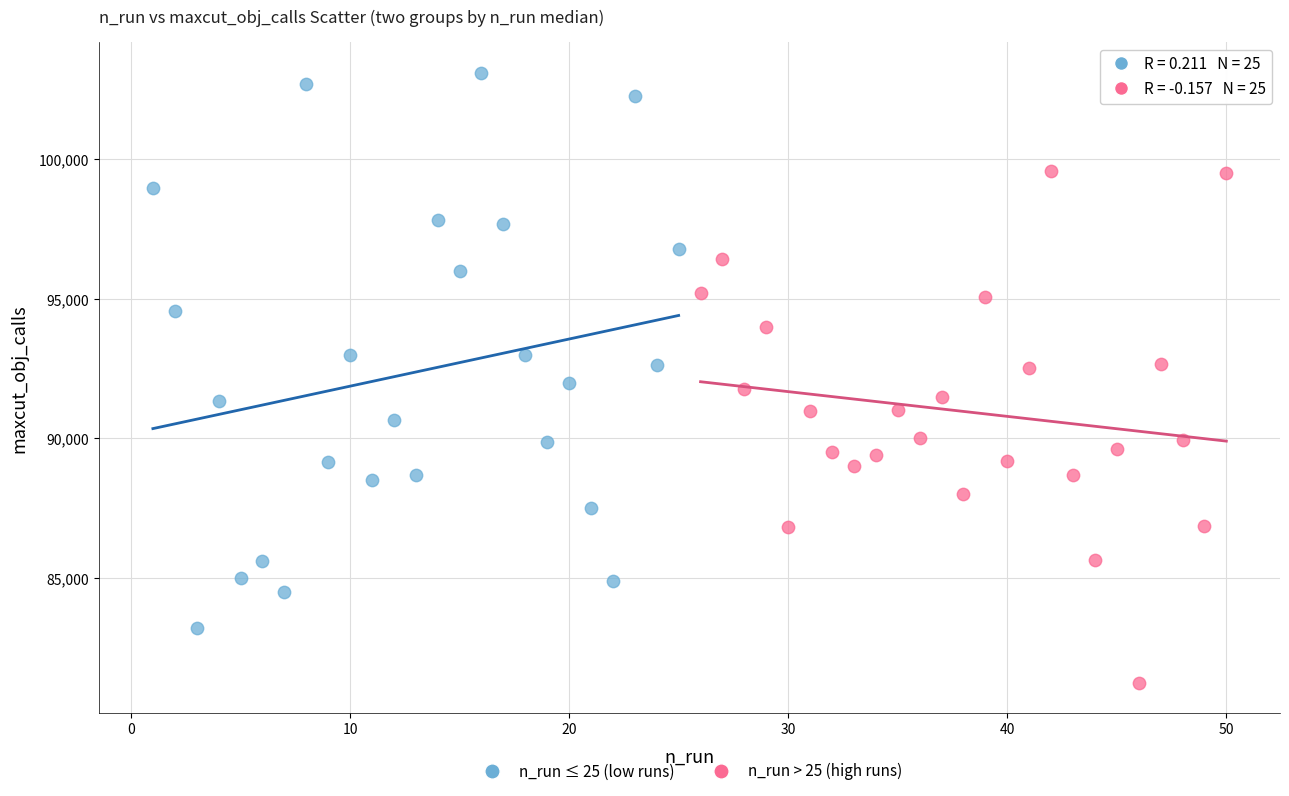

Which series contains the highest Y value?

n_run ≤ 25 (low runs)